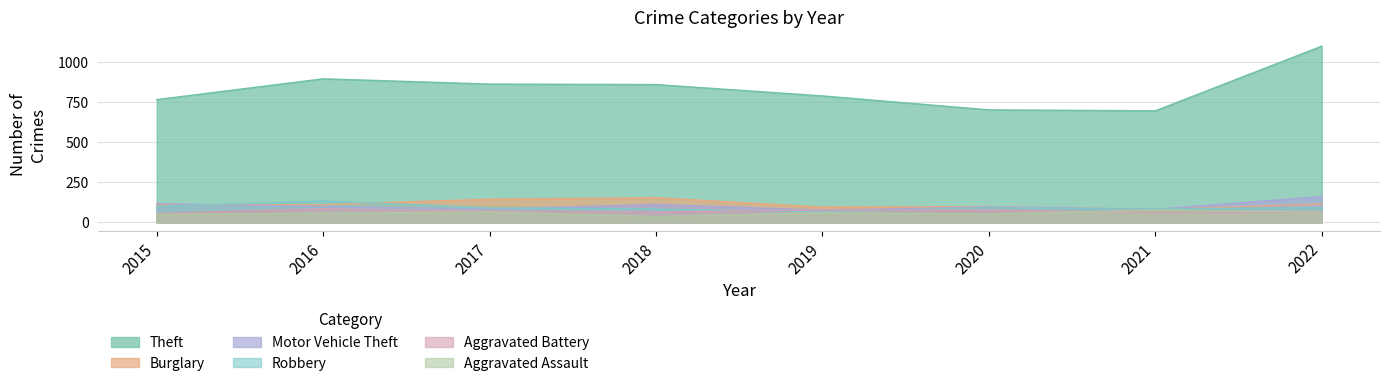

Reading right to left, transcribe all the data shown in this chart.

Theft: 2022=1101	2021=697	2020=703	2019=790	2018=861	2017=864	2016=897	2015=767
Burglary: 2022=115	2021=81	2020=99	2019=96	2018=154	2017=145	2016=111	2015=110
Motor Vehicle Theft: 2022=162	2021=82	2020=97	2019=77	2018=112	2017=83	2016=99	2015=117
Robbery: 2022=93	2021=84	2020=93	2019=65	2018=84	2017=91	2016=134	2015=100
Aggravated Battery: 2022=65	2021=61	2020=78	2019=78	2018=65	2017=71	2016=85	2015=55
Aggravated Assault: 2022=66	2021=77	2020=52	2019=60	2018=37	2017=65	2016=57	2015=51